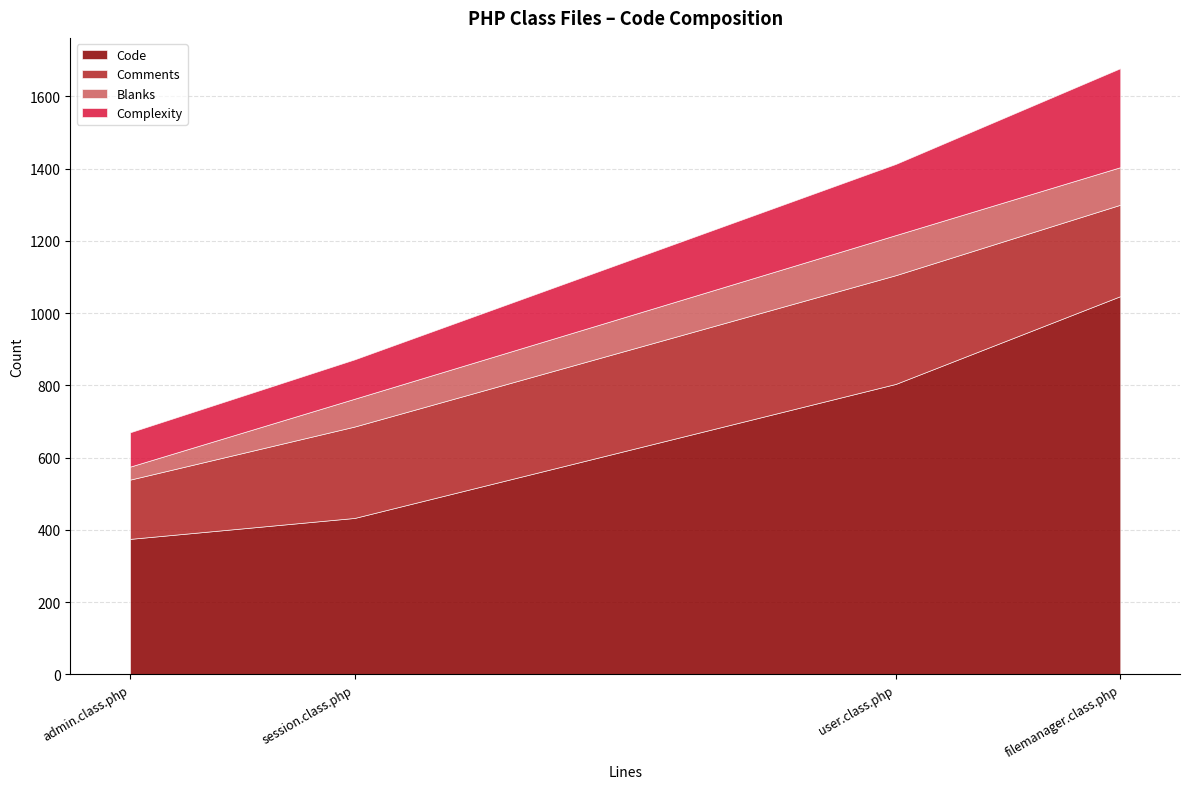

What is the average value of the Comments series?

243